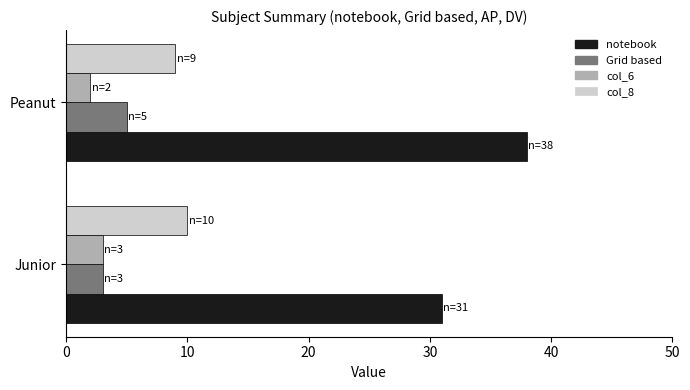

What is the difference between the highest and lowest values at Junior?

28